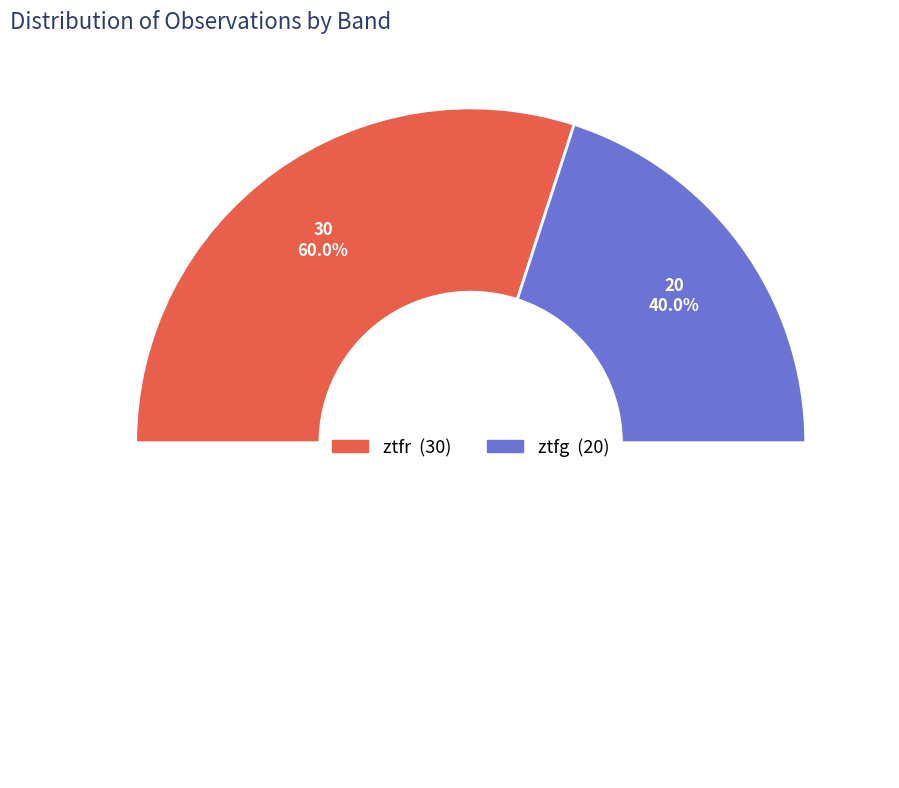

What is the change in value from ztfr to ztfg?

-10